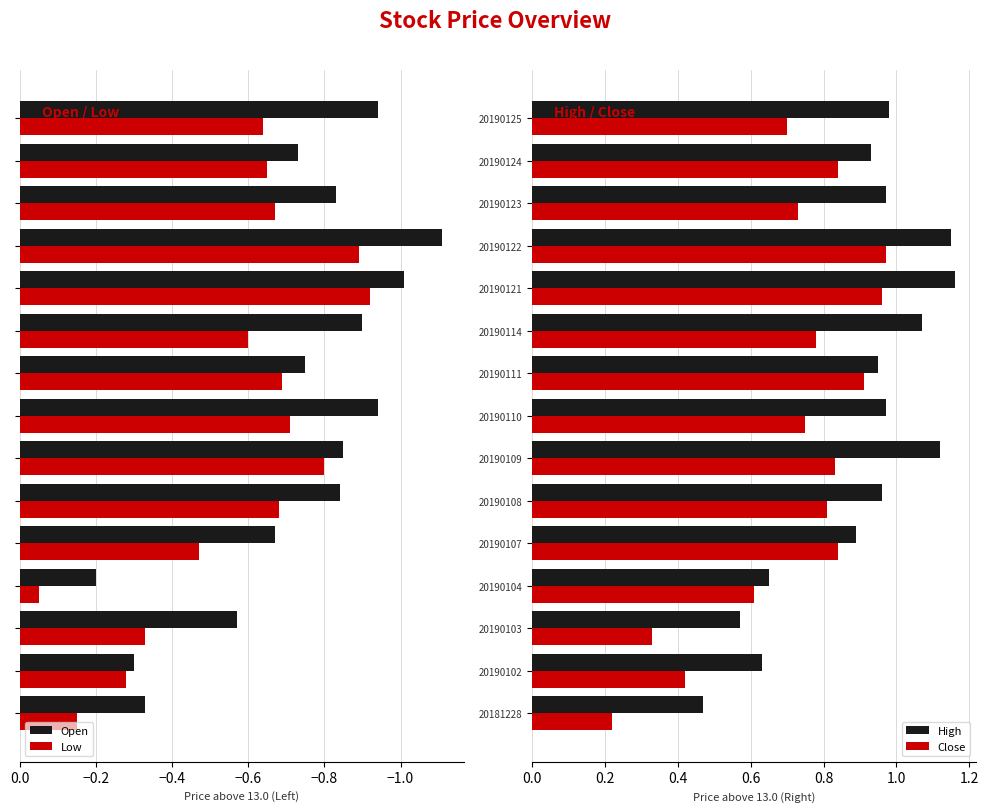

The value of Close at 20190102 is 0.7. True or false?

False